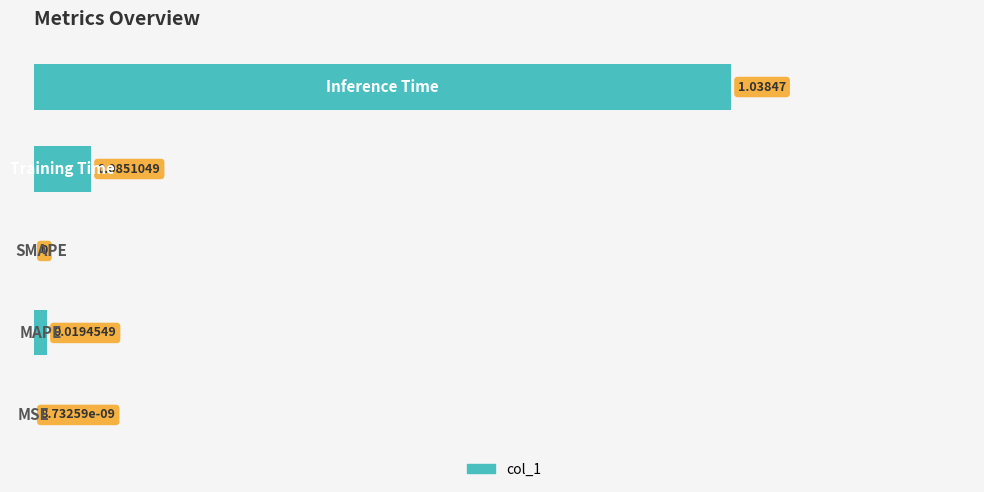

What is the sum of all values?

1.1